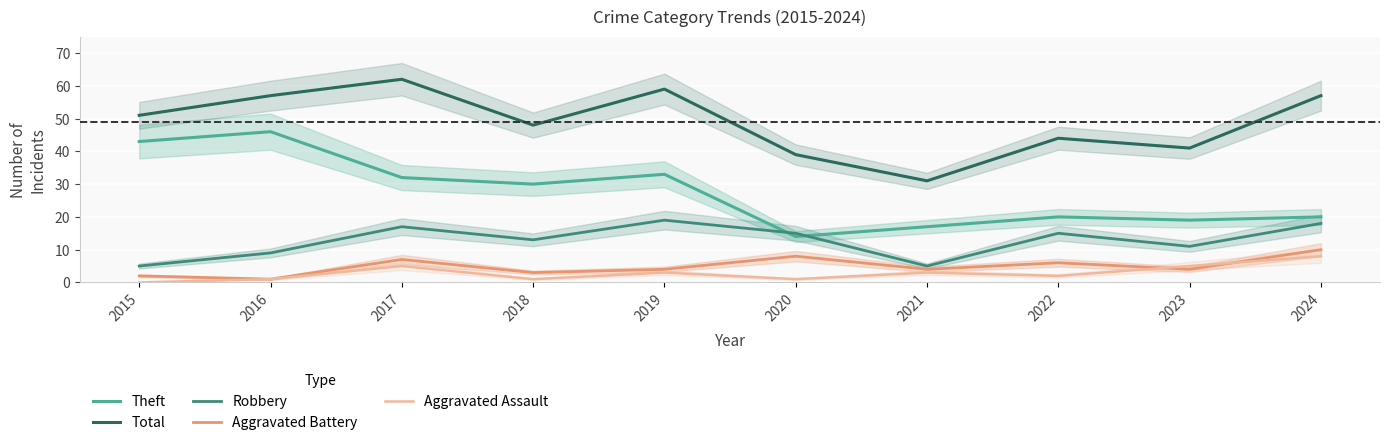

Is the value of Theft at 2019 greater than the value of Robbery at 2021?

Yes